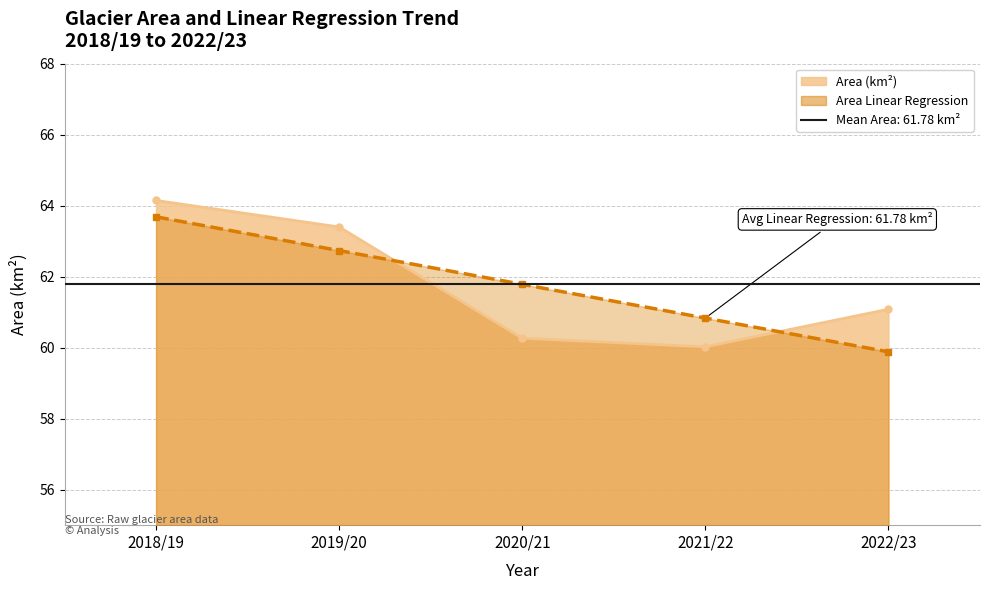

Reading left to right, transcribe all the data shown in this chart.

Area (km2): 2018/19=64.1	2019/20=63.4	2020/21=60.3	2021/22=60.0	2022/23=61.1
Area Linear Regression: 2018/19=63.7	2019/20=62.7	2020/21=61.8	2021/22=60.8	2022/23=59.9